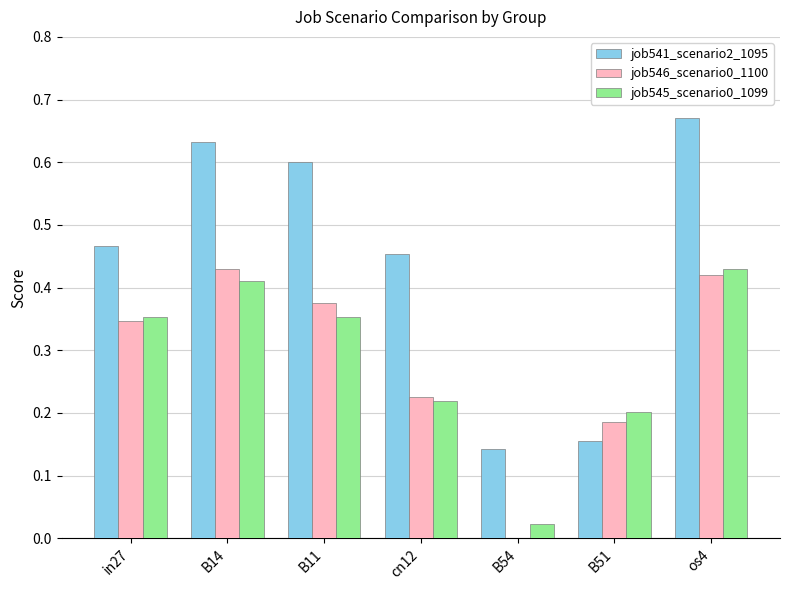

Which category has the highest value in the job541_scenario2_1095 series?

os4